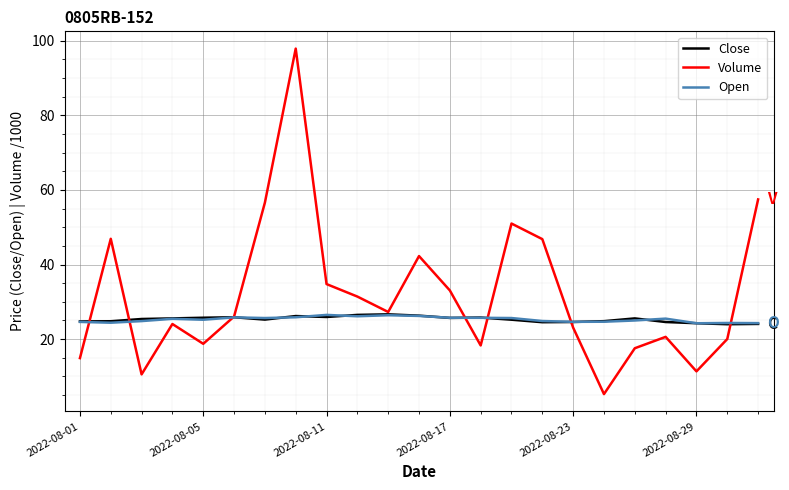

What is the greatest value displayed?

97.9